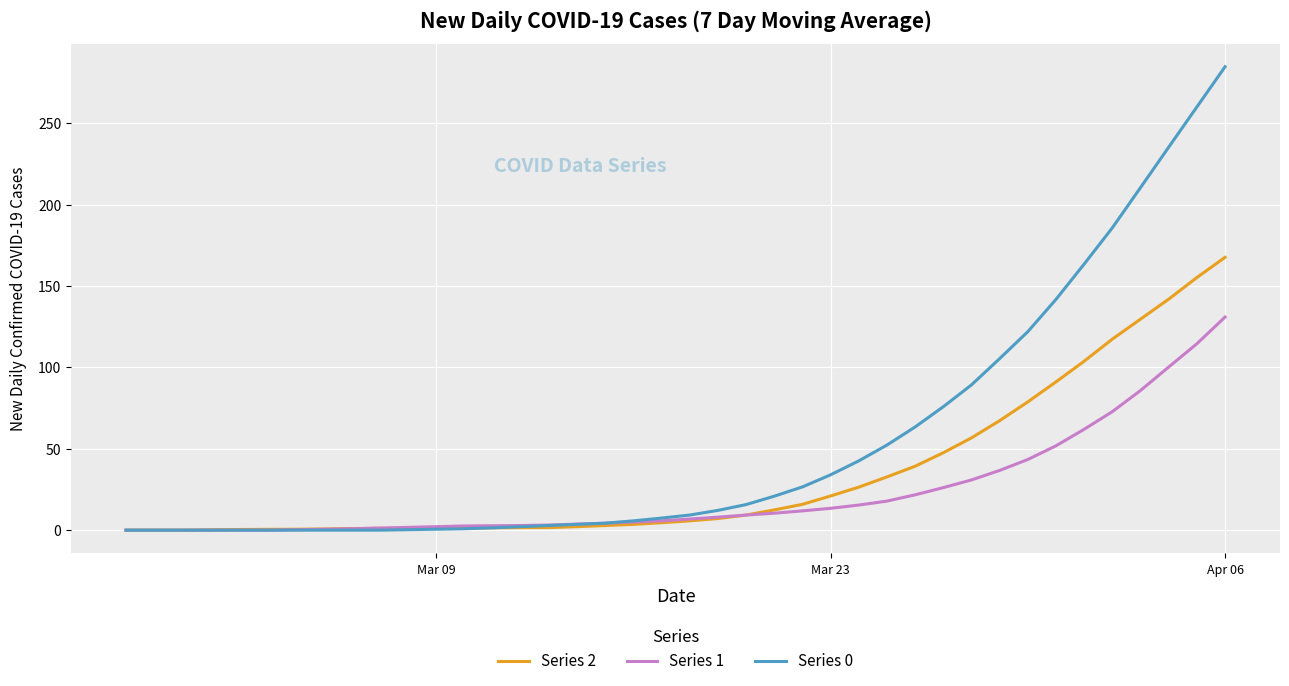

What is the greatest value displayed?

284.9